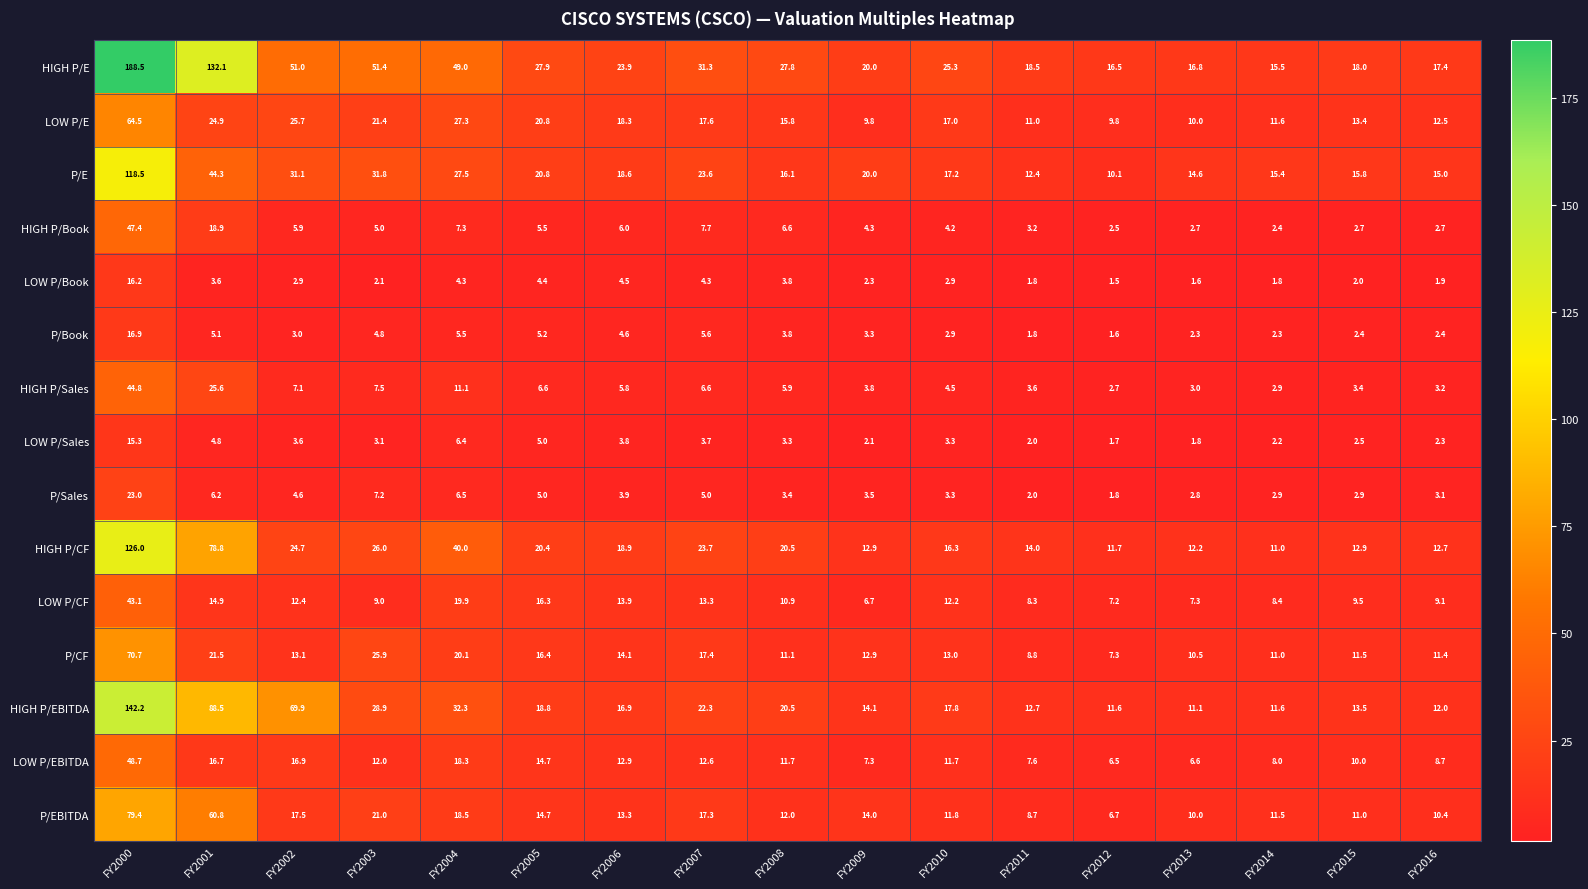

At which category is the sum across all series the highest?

FY2000